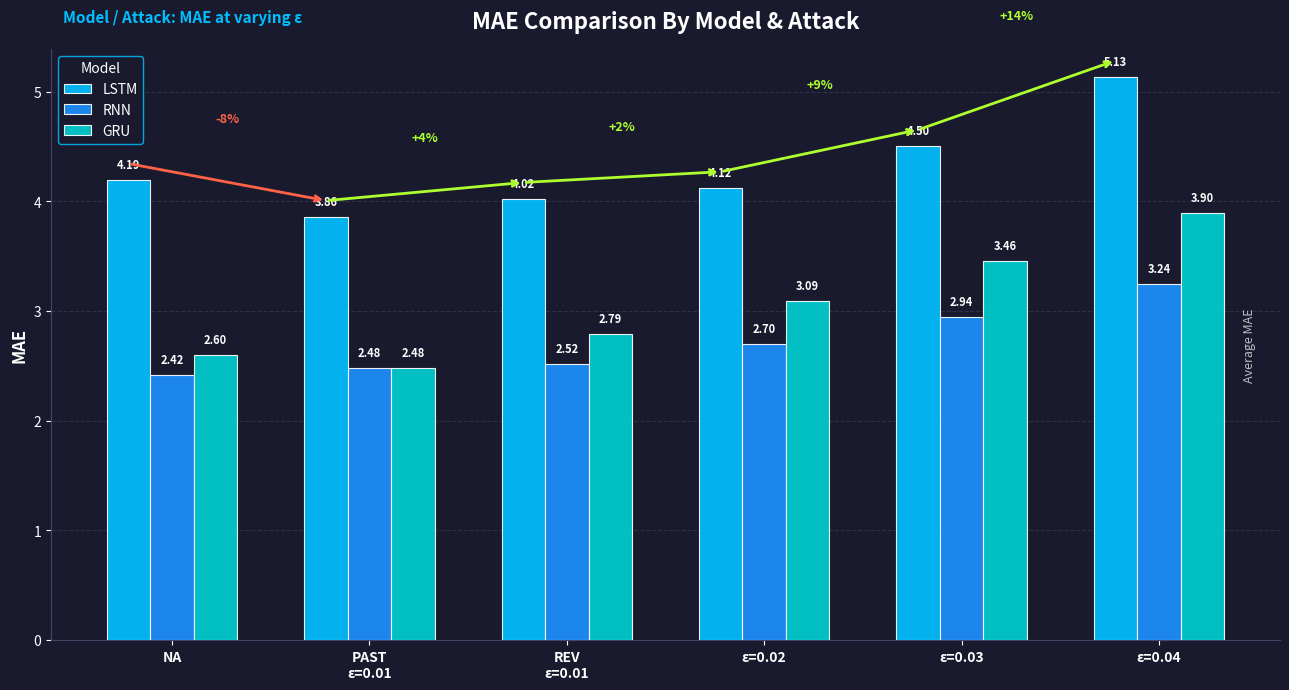

How many categories are shown in the chart?

6